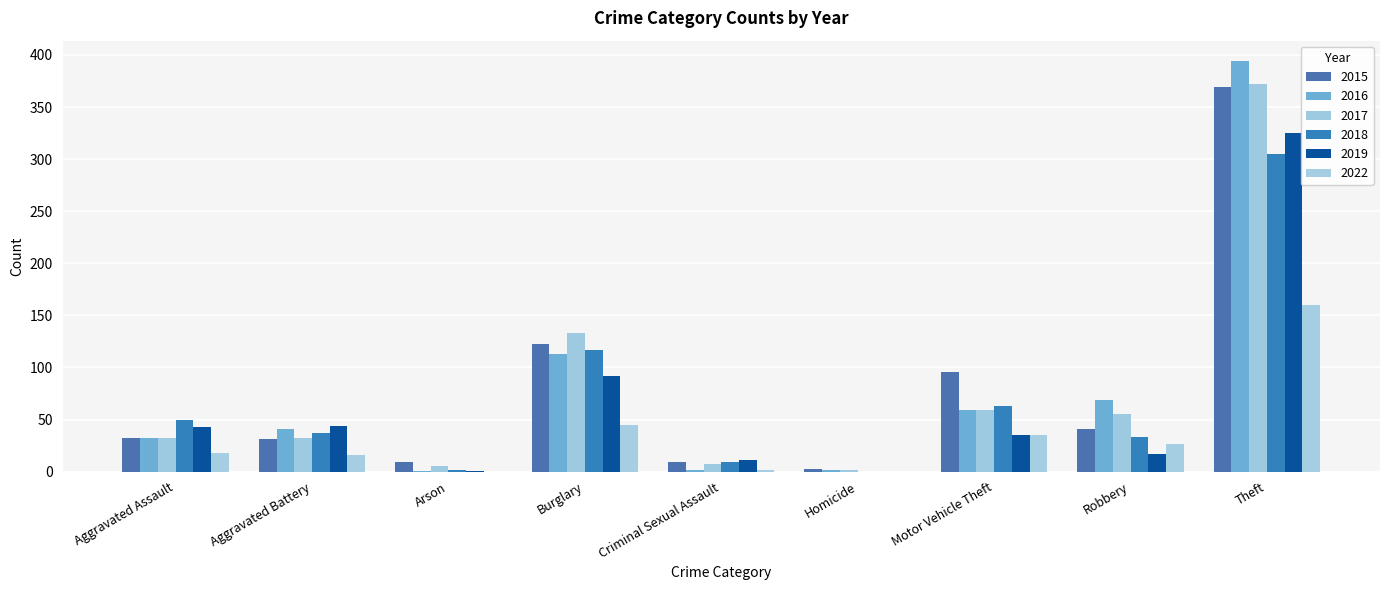

Is it true that 2022 equals 18 at Aggravated Assault?

True